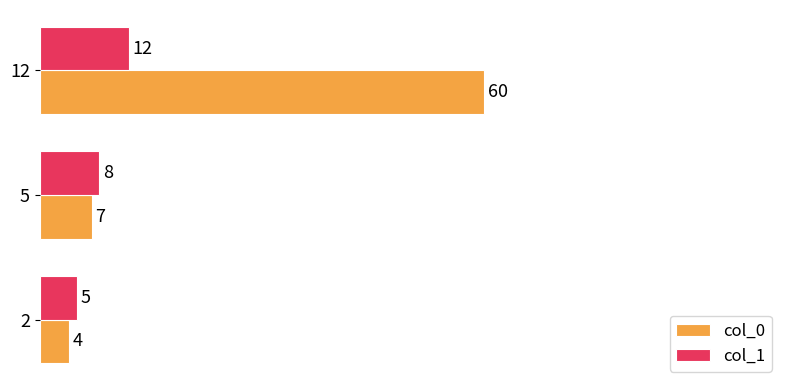

Rank the categories by col_0 value from highest to lowest.

12, 5, 2